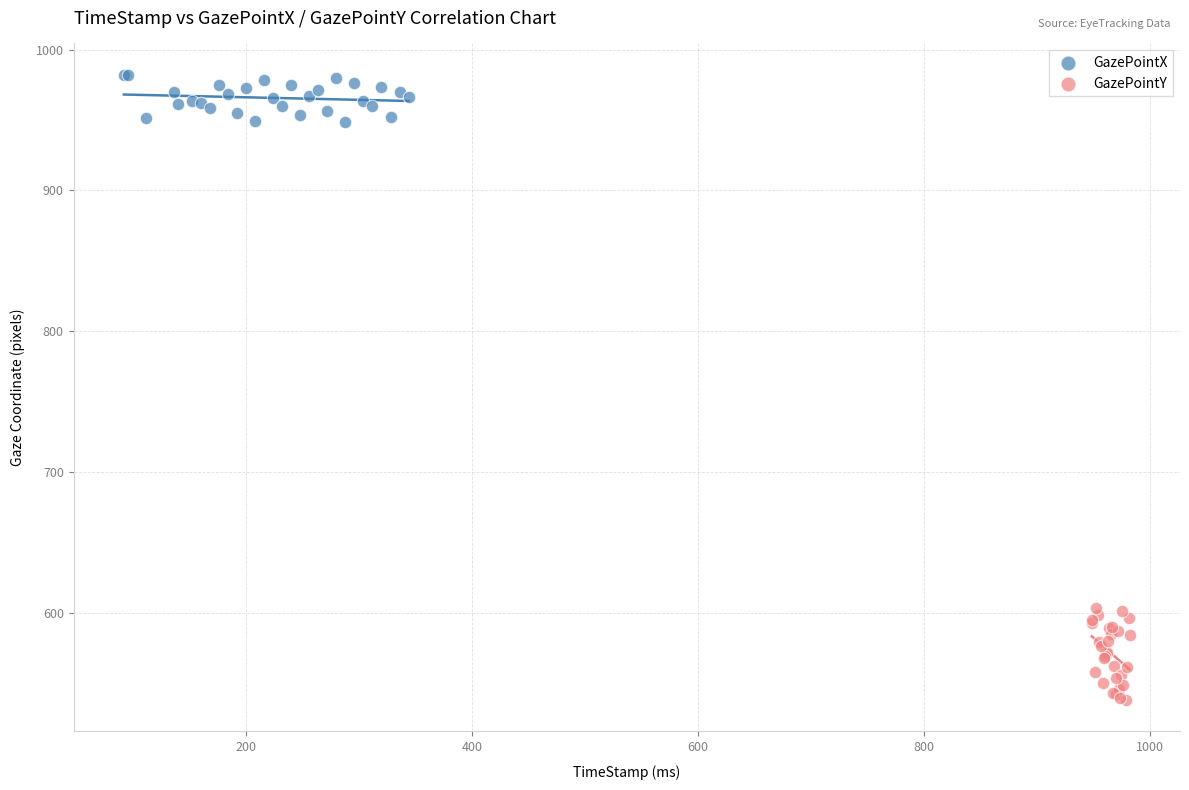

Which series reaches the minimum Y coordinate?

GazePointY